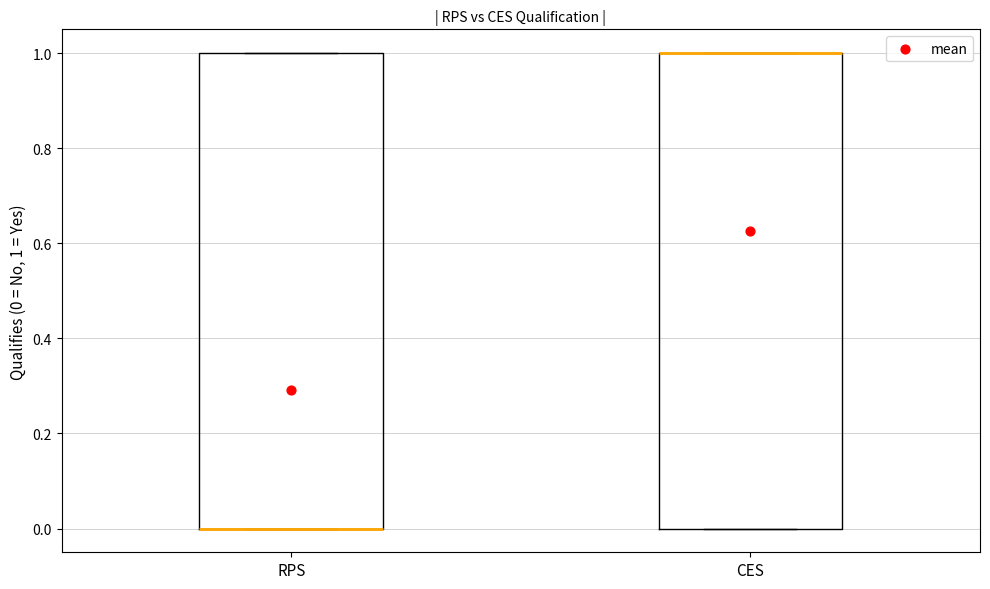

Reading left to right, transcribe this box plot: for each box, give where its median line is, the range the box spans, and where its two whiskers end, as read against the y-axis. The values are not printed on the chart, so give them approximately, as read against the axis.

RPS: median 0 (drawn on the box's lower edge), box 0 to 1, whiskers 0 to 1
CES: median 1 (drawn on the box's upper edge), box 0 to 1, whiskers 0 to 1